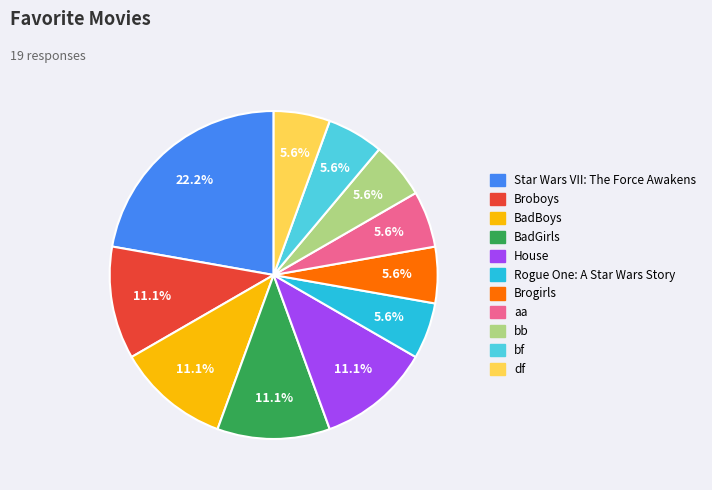

To the nearest percent, what is the difference between the largest and smallest slice percentages?

17%